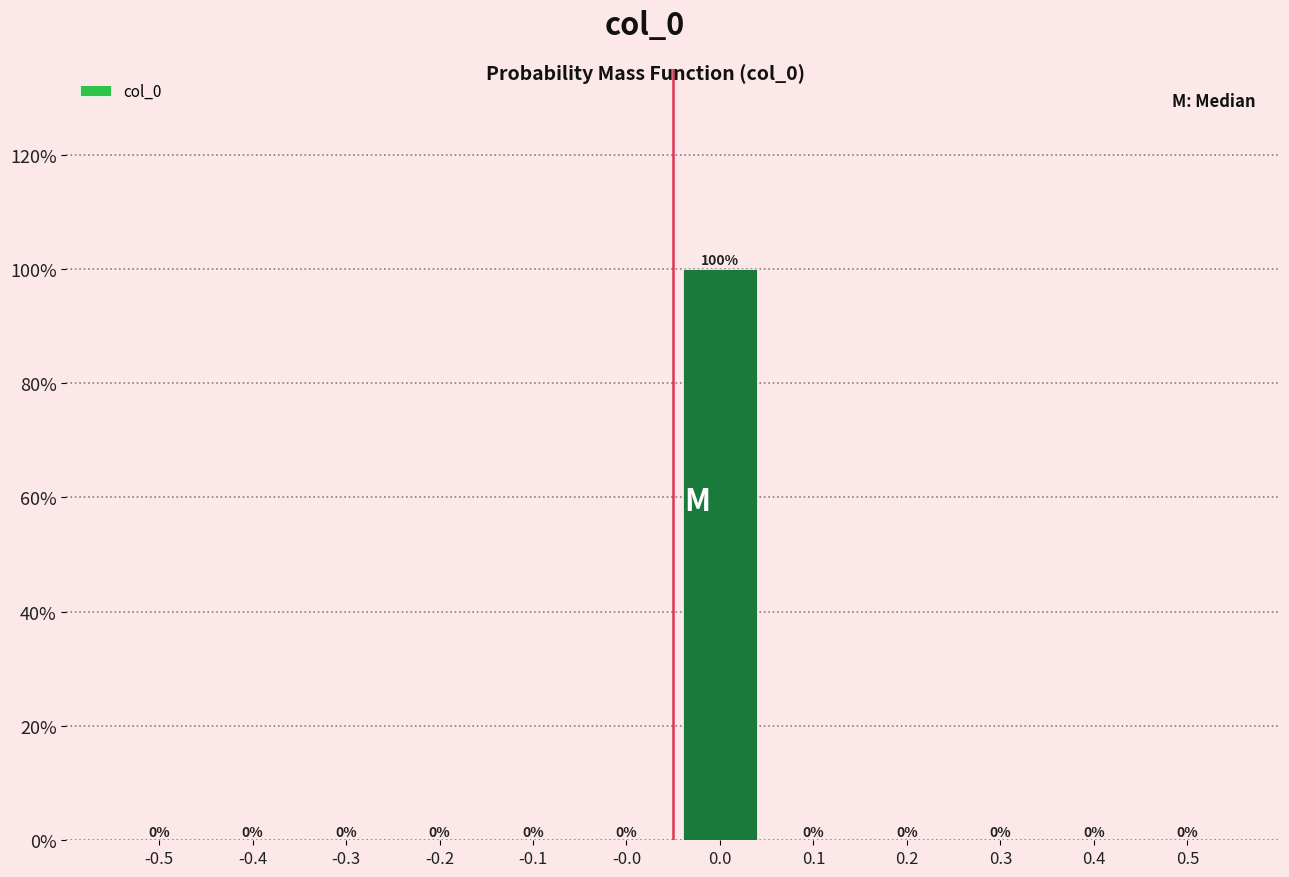

Reading left to right, list all the values displayed in this chart.

-0.5=0	-0.4=0	-0.3=0	-0.2=0	-0.1=0	-0.0=0	0.0=100	0.1=0	0.2=0	0.3=0	0.4=0	0.5=0